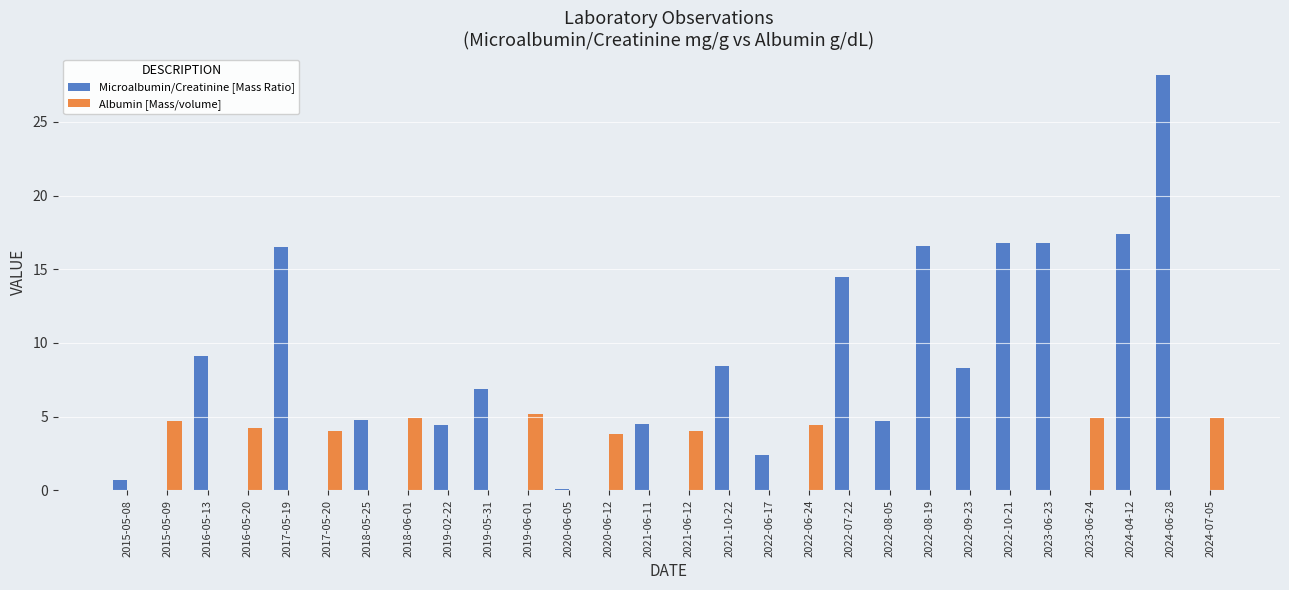

Where is Microalbumin/Creatinine [Mass Ratio] nearest to the value 14?

2022-07-22